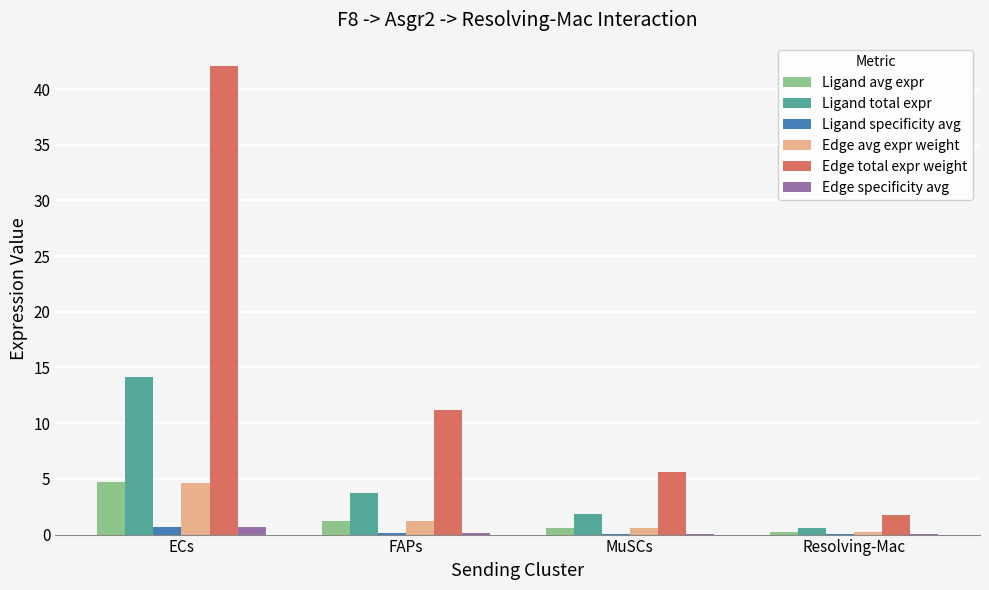

At which label does Ligand avg expr reach its peak?

ECs